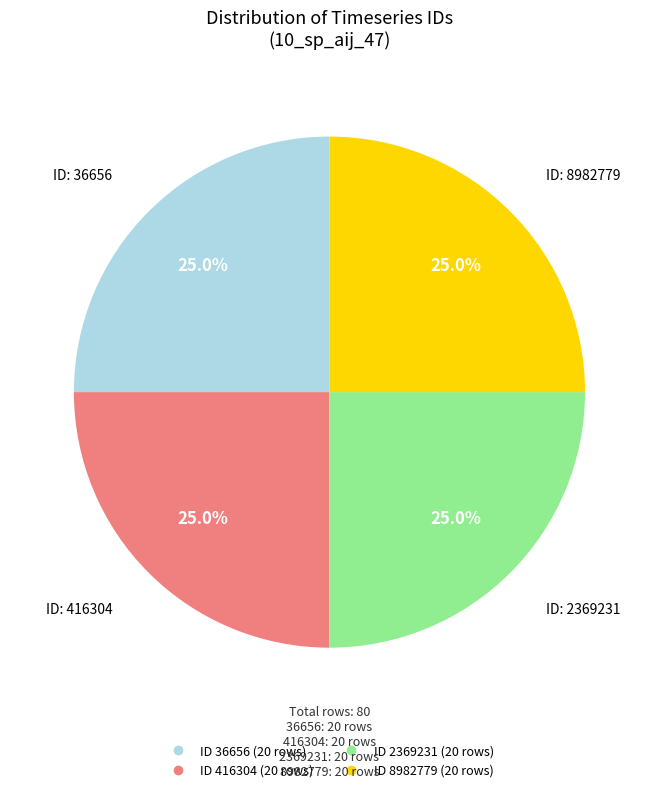

Does any single category account for the majority?

No